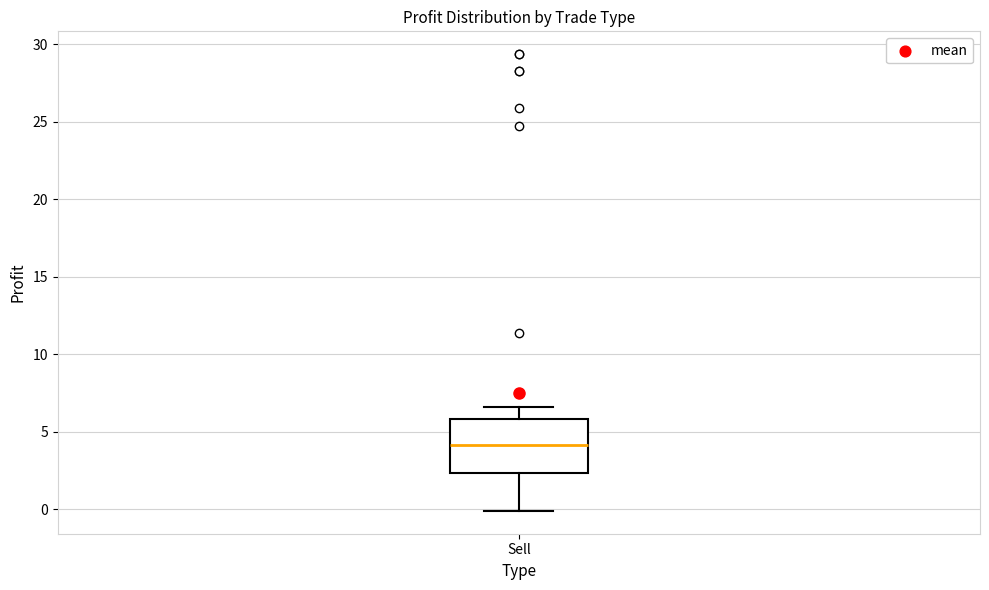

Where does the median line of the box for Sell sit on the y-axis? The values are not printed on the chart, so give them approximately, as read against the axis.

4.0